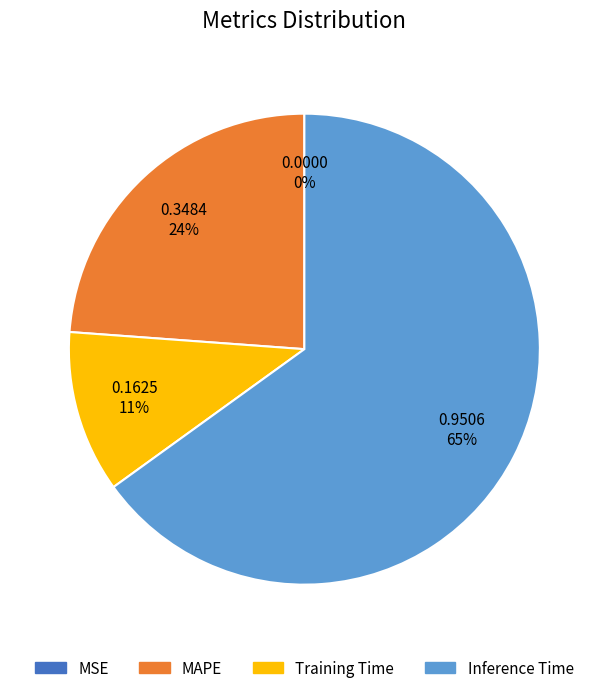

Which slice represents more than half of the pie?

Inference Time